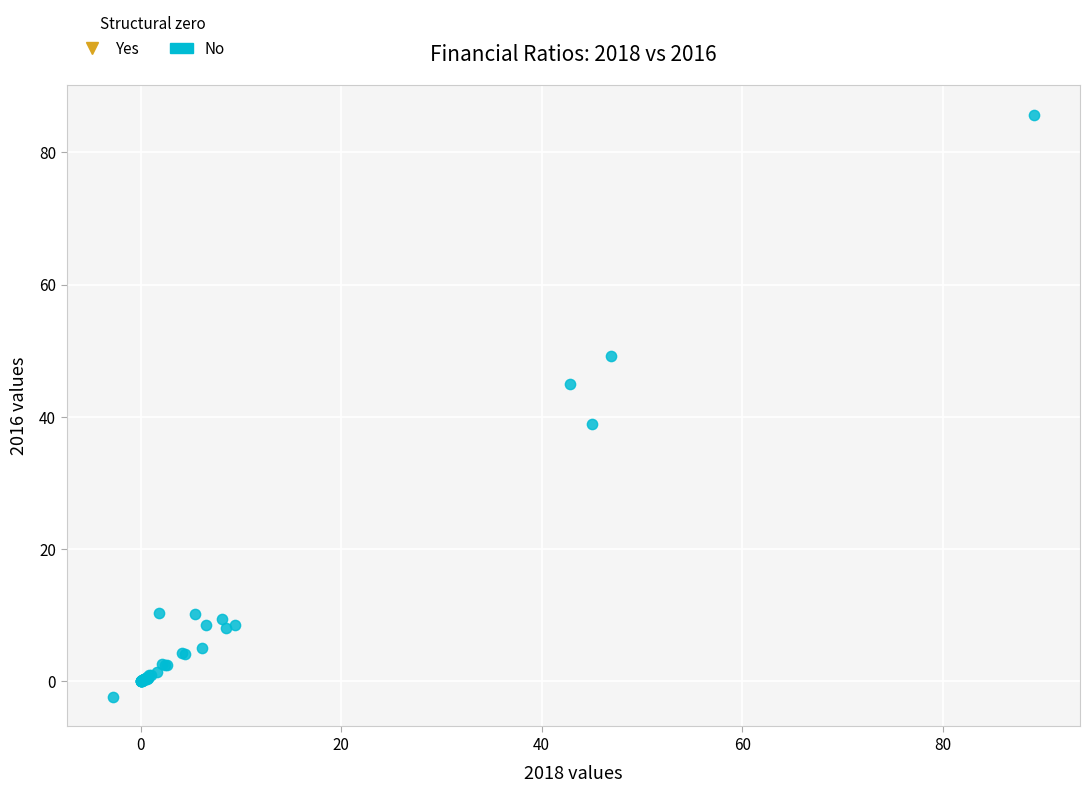

What Y value in the scatter plot is closest to 41?

38.9